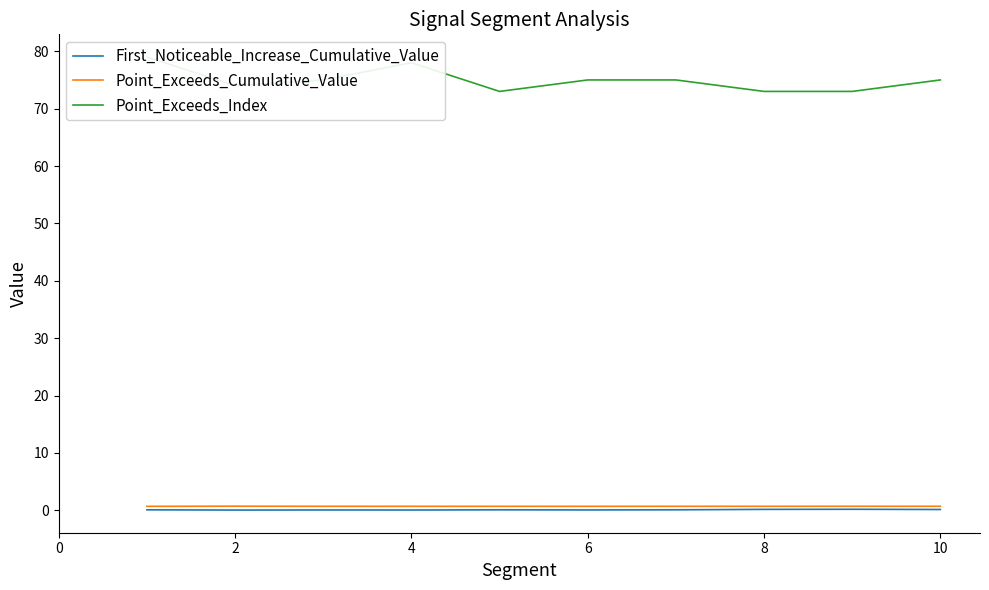

At which category does Point_Exceeds_Index reach its first local valley?

2